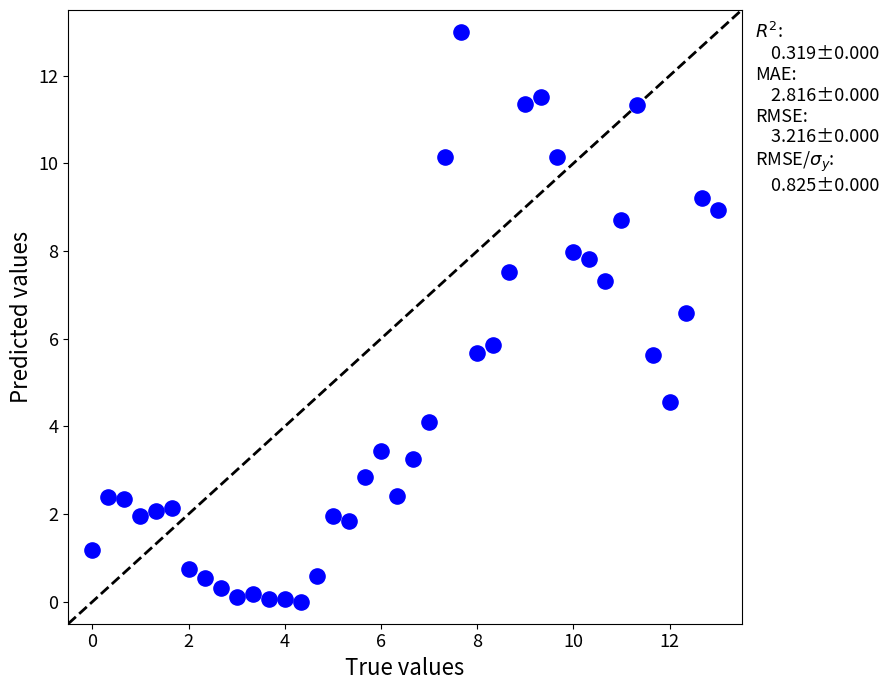

What Y value in the scatter plot is closest to 6?

5.9